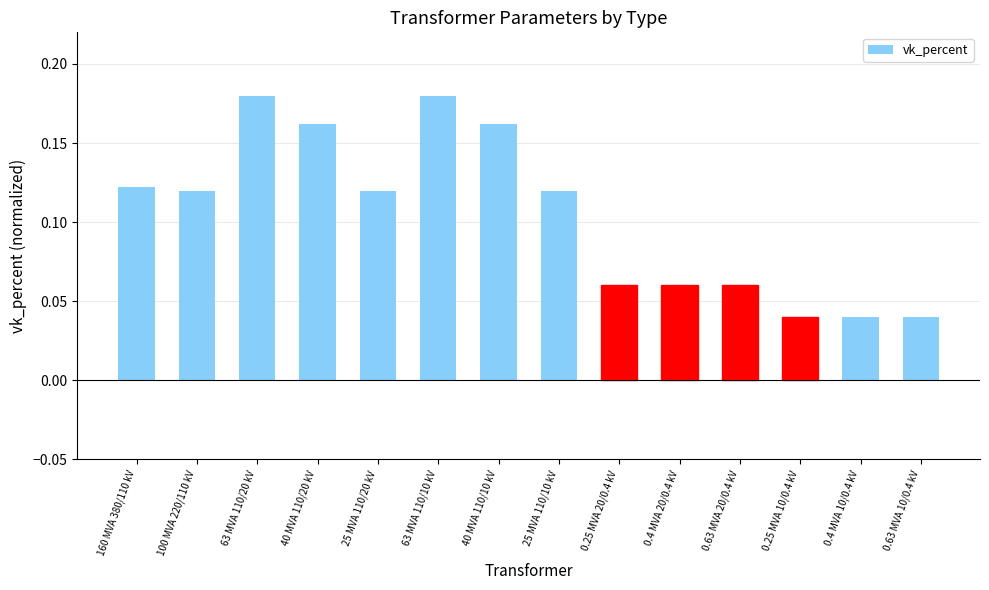

What is the change in value from 160 MVA 380/110 kV to 63 MVA 110/20 kV?

+0.1